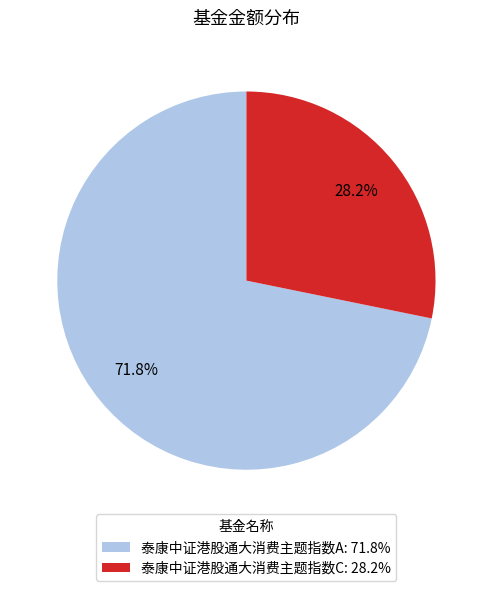

Is the sum of 泰康中证港股通大消费主题指数A and 泰康中证港股通大消费主题指数C greater than half?

Yes